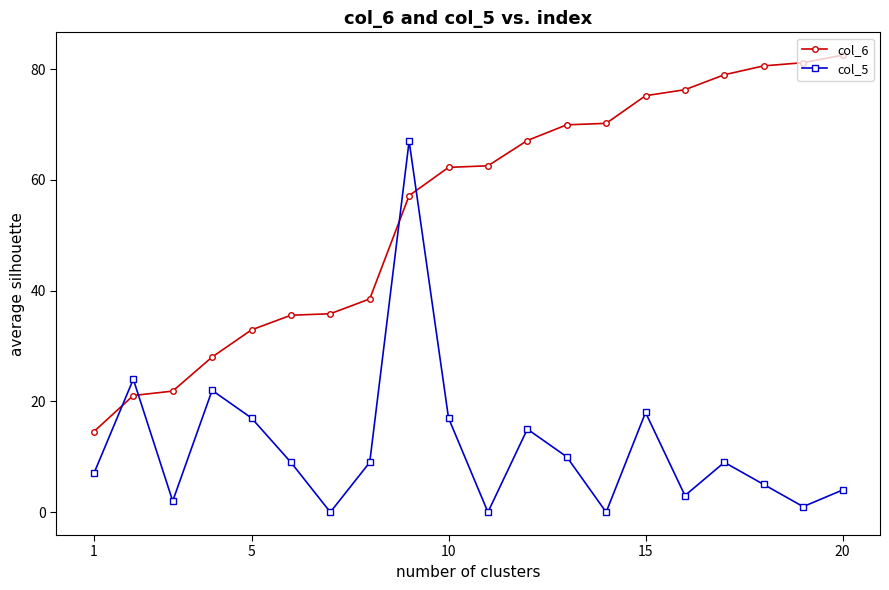

What is the sum of all col_6 values?

1092.3